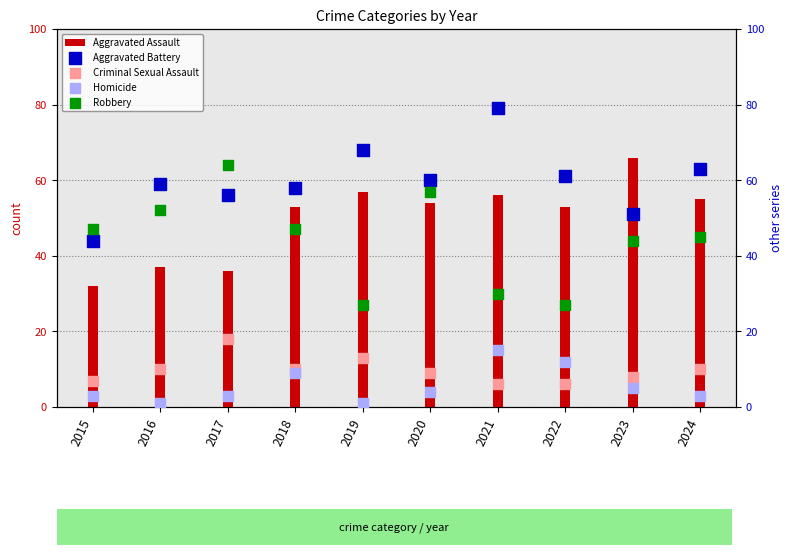

Which series has the largest Y range (max minus min)?

Robbery